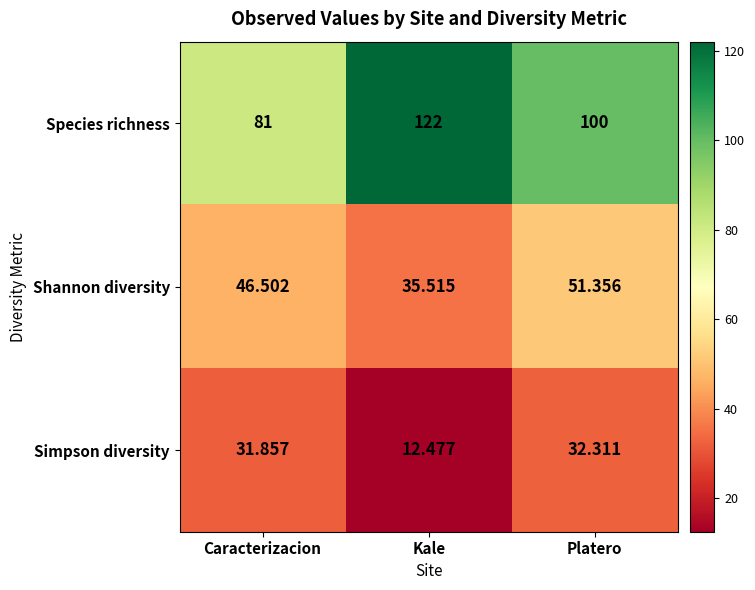

Which series has the widest spread of values?

Species richness